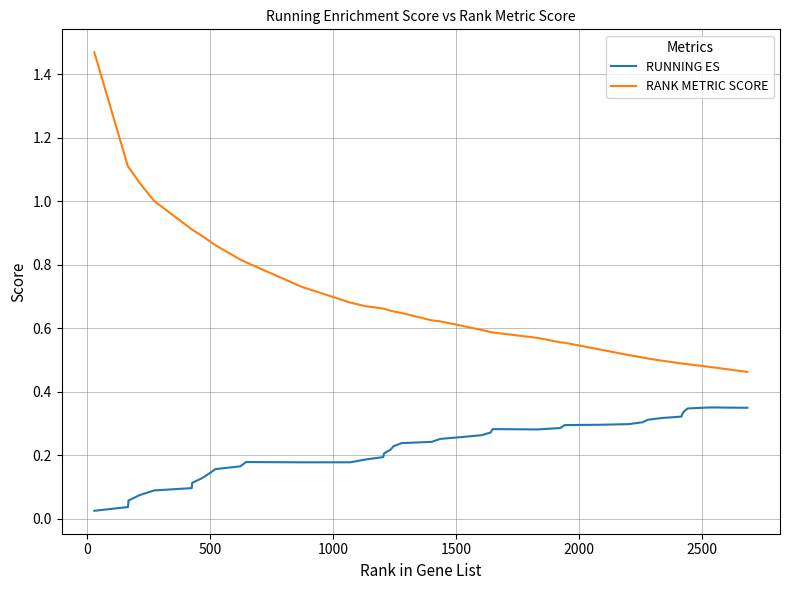

Which series has the widest spread of values?

RANK METRIC SCORE